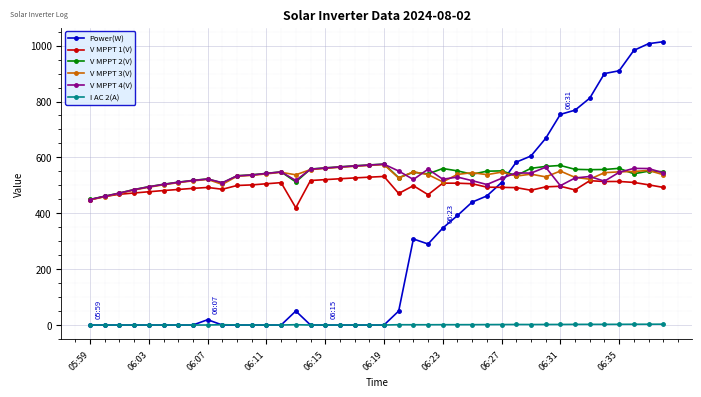

Which series has the largest range (max minus min)?

Power(W)